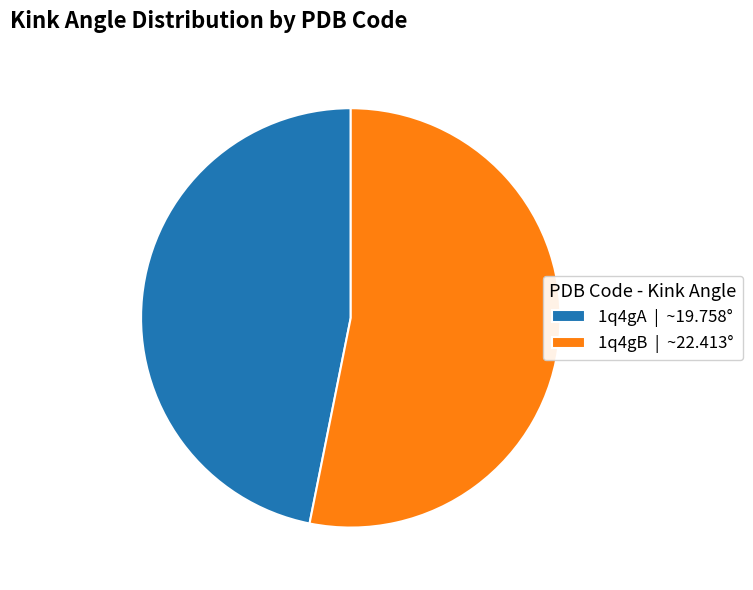

True or false: 1q4gA | ~19.758° accounts for 60% of the total.

False